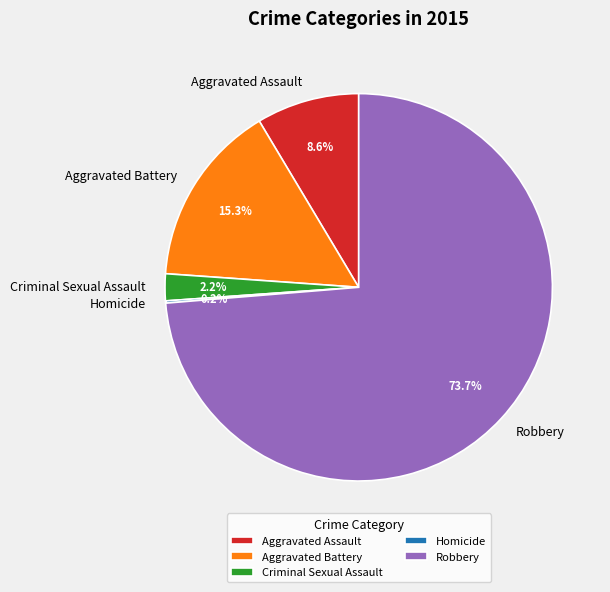

Combined, do Criminal Sexual Assault and Robbery account for over 50%?

Yes